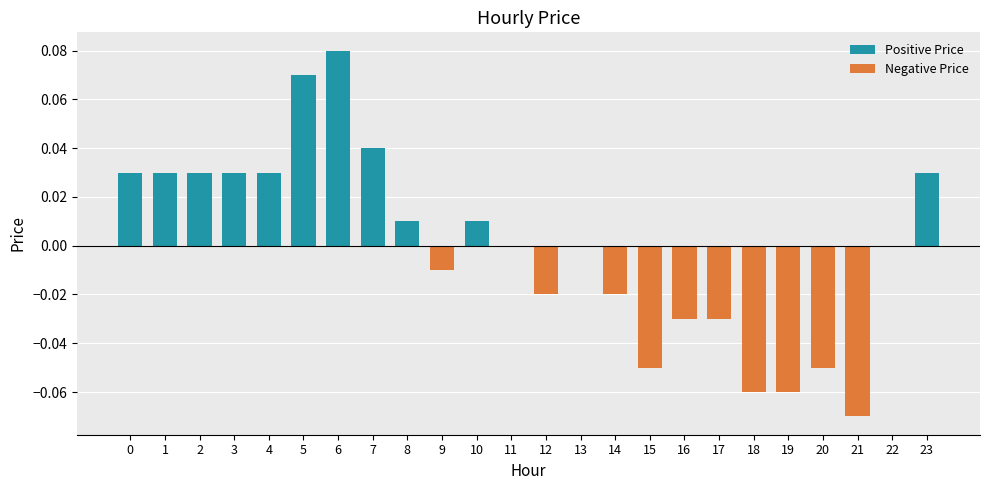

Reading right to left, list all the values displayed in this chart.

0.0	0.0	-0.1	-0.1	-0.1	-0.1	-0.0	-0.0	-0.1	-0.0	0.0	-0.0	0.0	0.0	-0.0	0.0	0.0	0.1	0.1	0.0	0.0	0.0	0.0	0.0